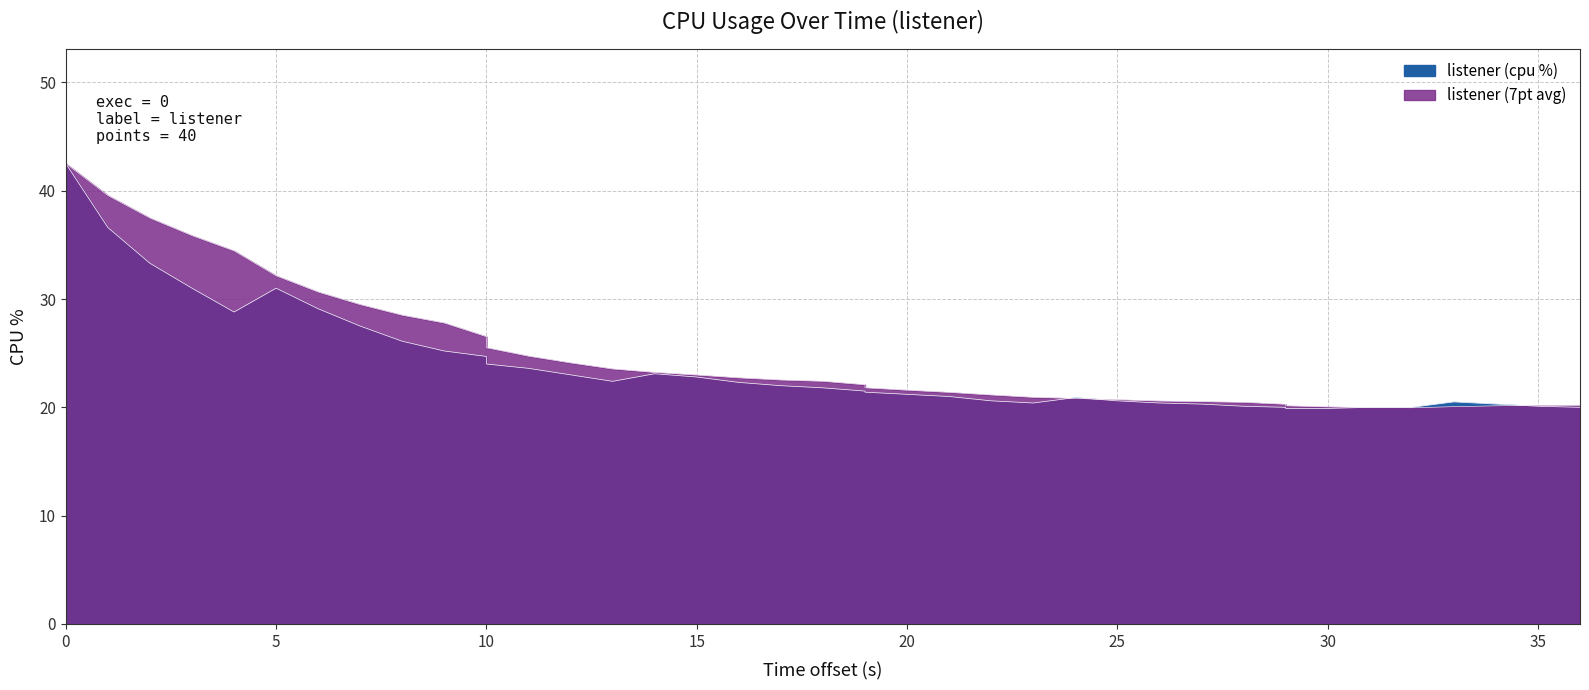

What is the sum of all values?

949.9